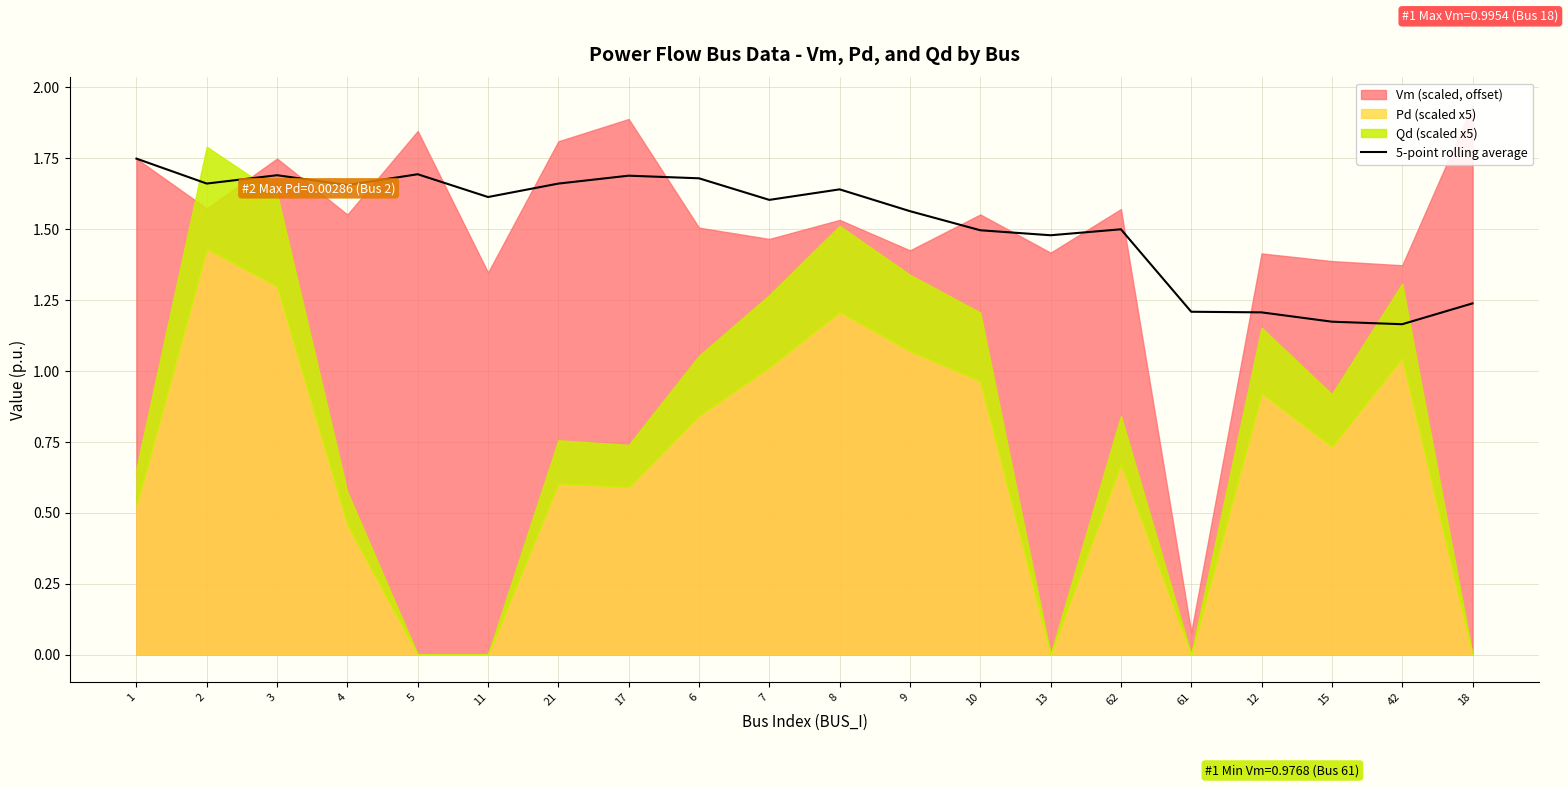

True or false: there are more than 1 points higher than both neighbors.

True